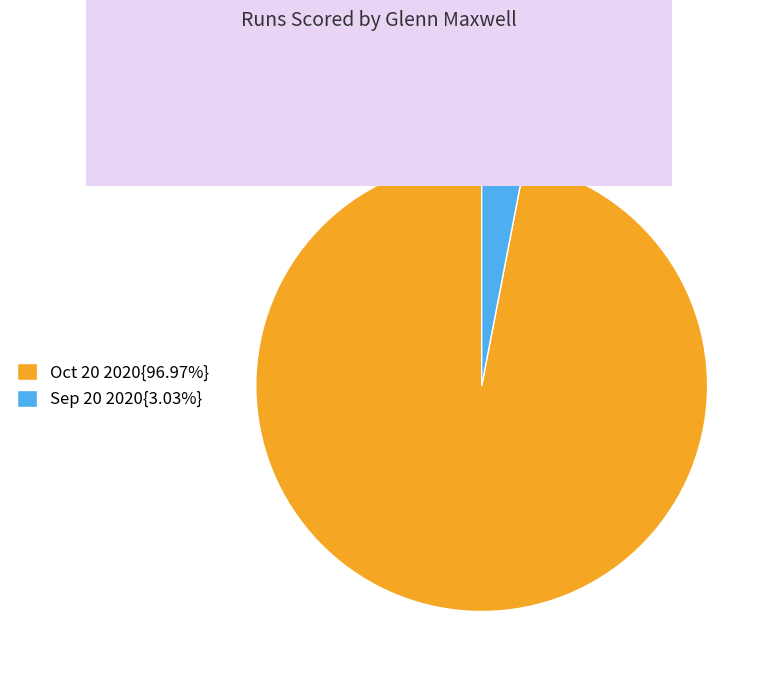

What is the ratio of the value at Oct 20 2020{96.97%} to the value at Sep 20 2020{3.03%}?

32.0